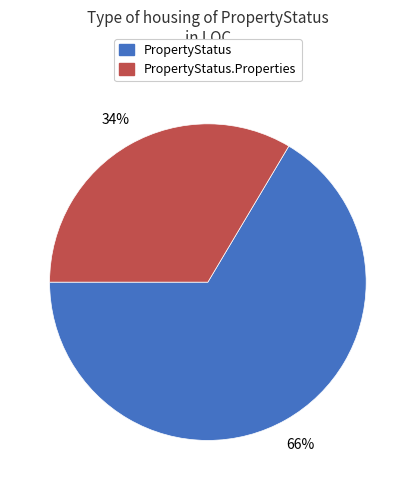

Is there any slice that represents more than half of the pie?

Yes